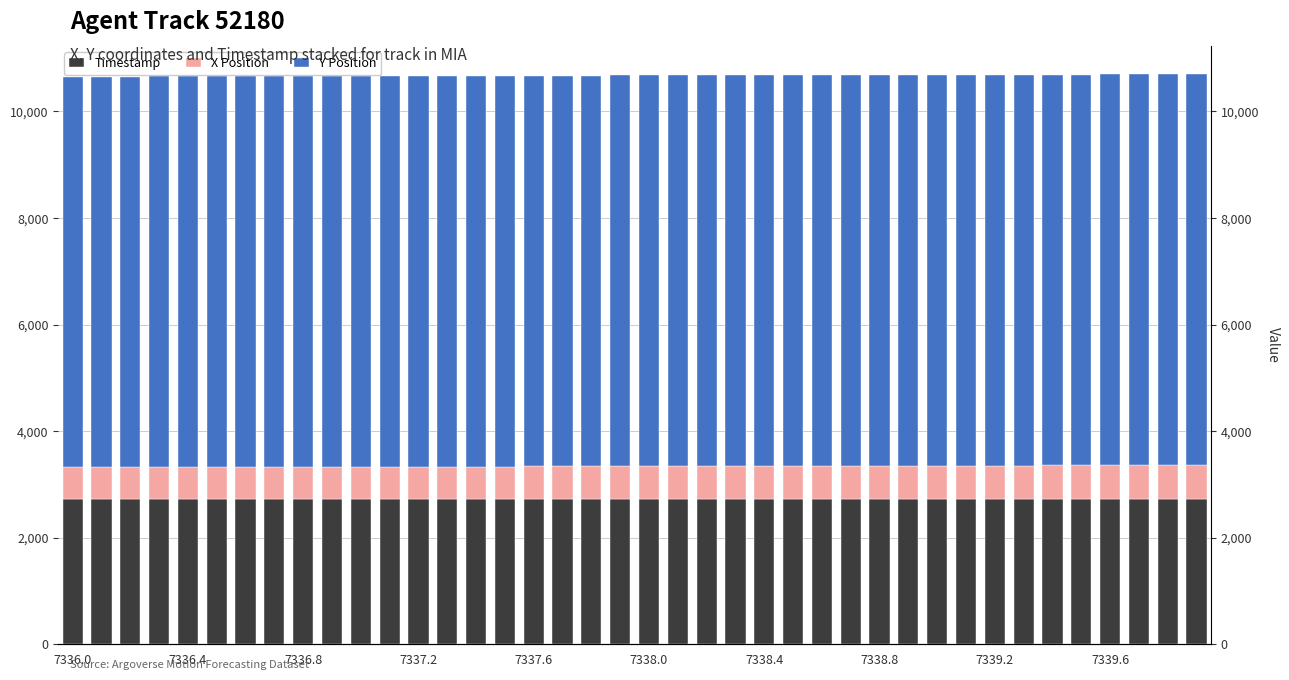

Rank the series by their average value, from lowest to highest.

X Position, Timestamp, Y Position